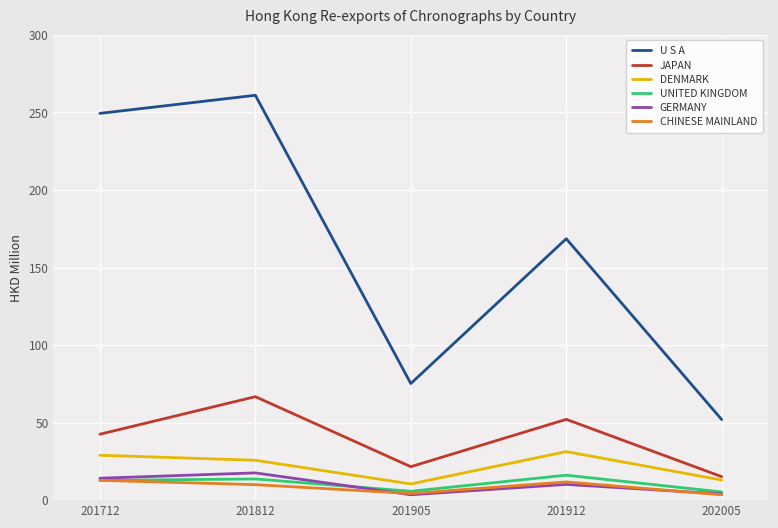

Which series has the largest total across all categories?

U S A